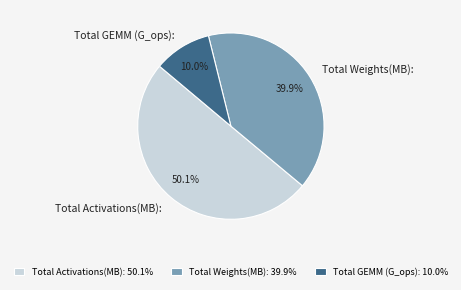

To the nearest percent, what is the difference between the largest and smallest slice percentages?

40%